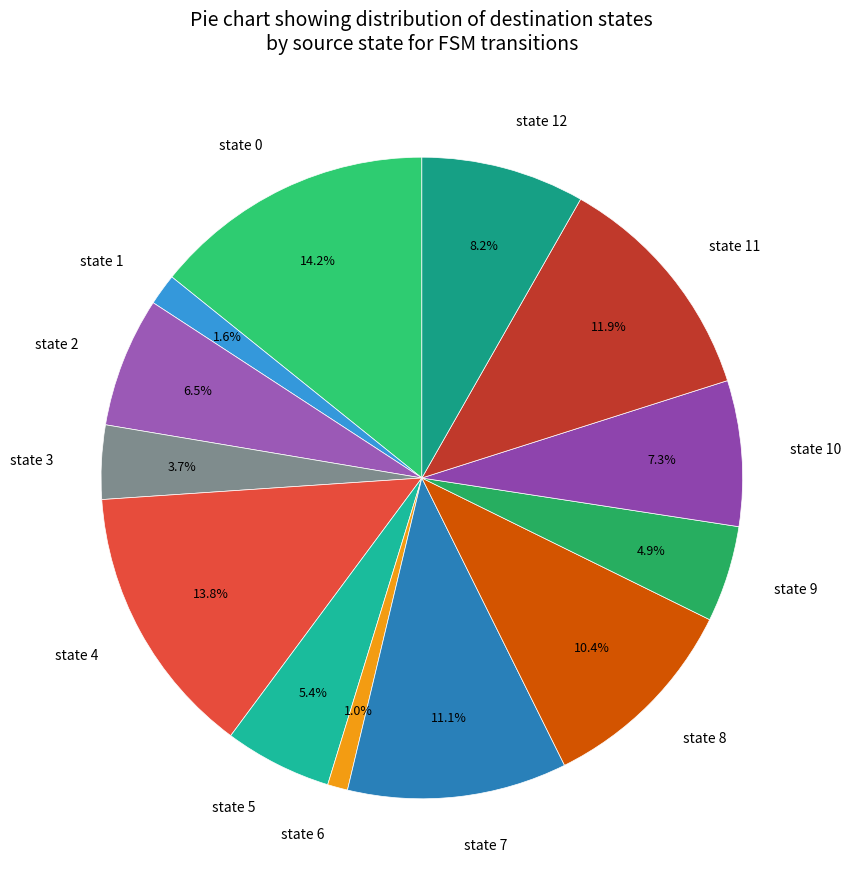

Count the number of slices in the pie.

13